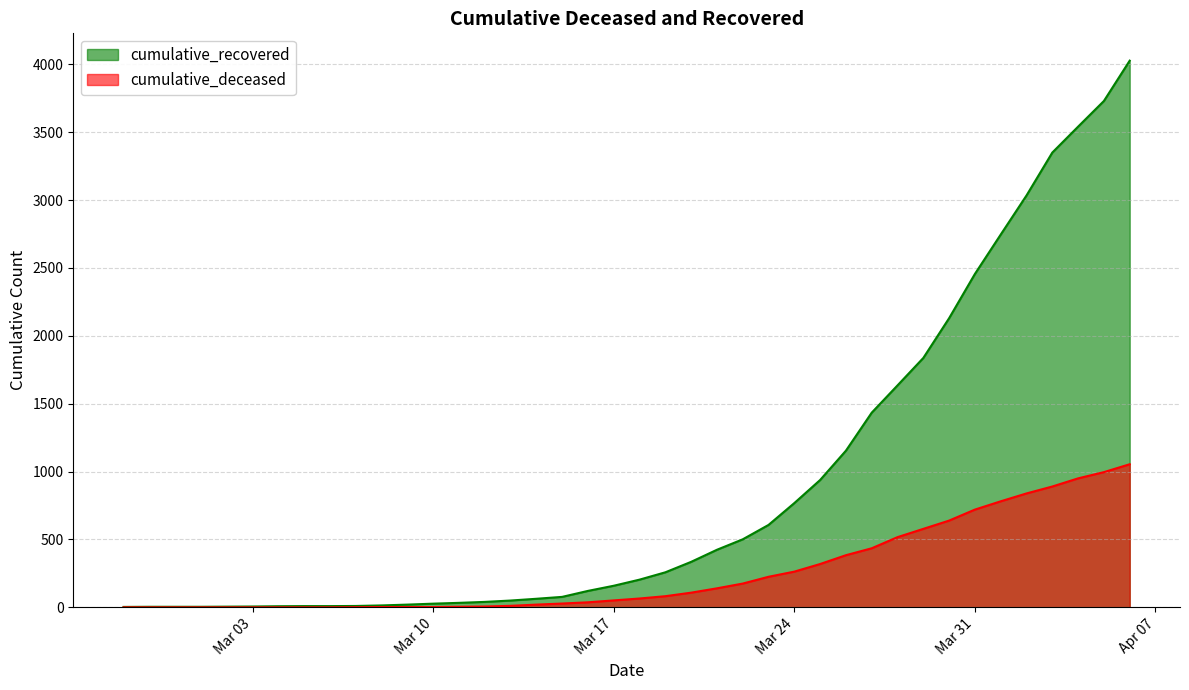

The cumulative_recovered series shows 161 at 2020-03-20. True or false?

False